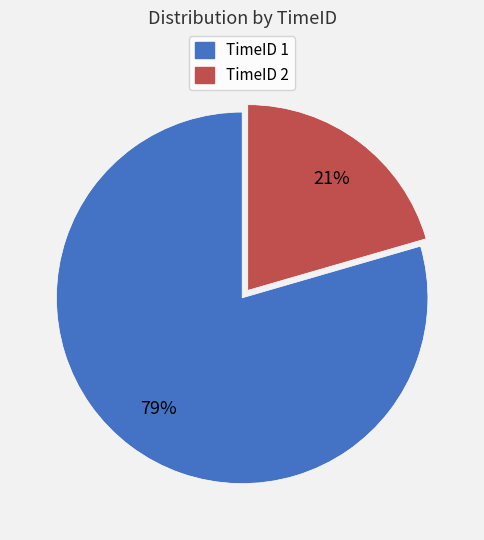

How many slices are in this pie chart?

2